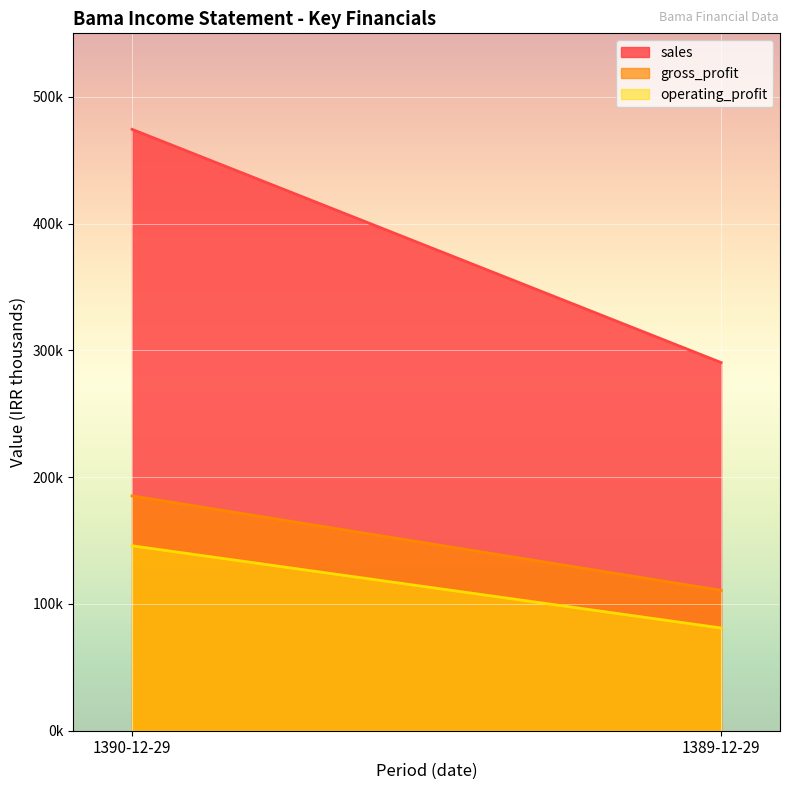

What is the spread (max minus min) of values at 1389-12-29?

209340